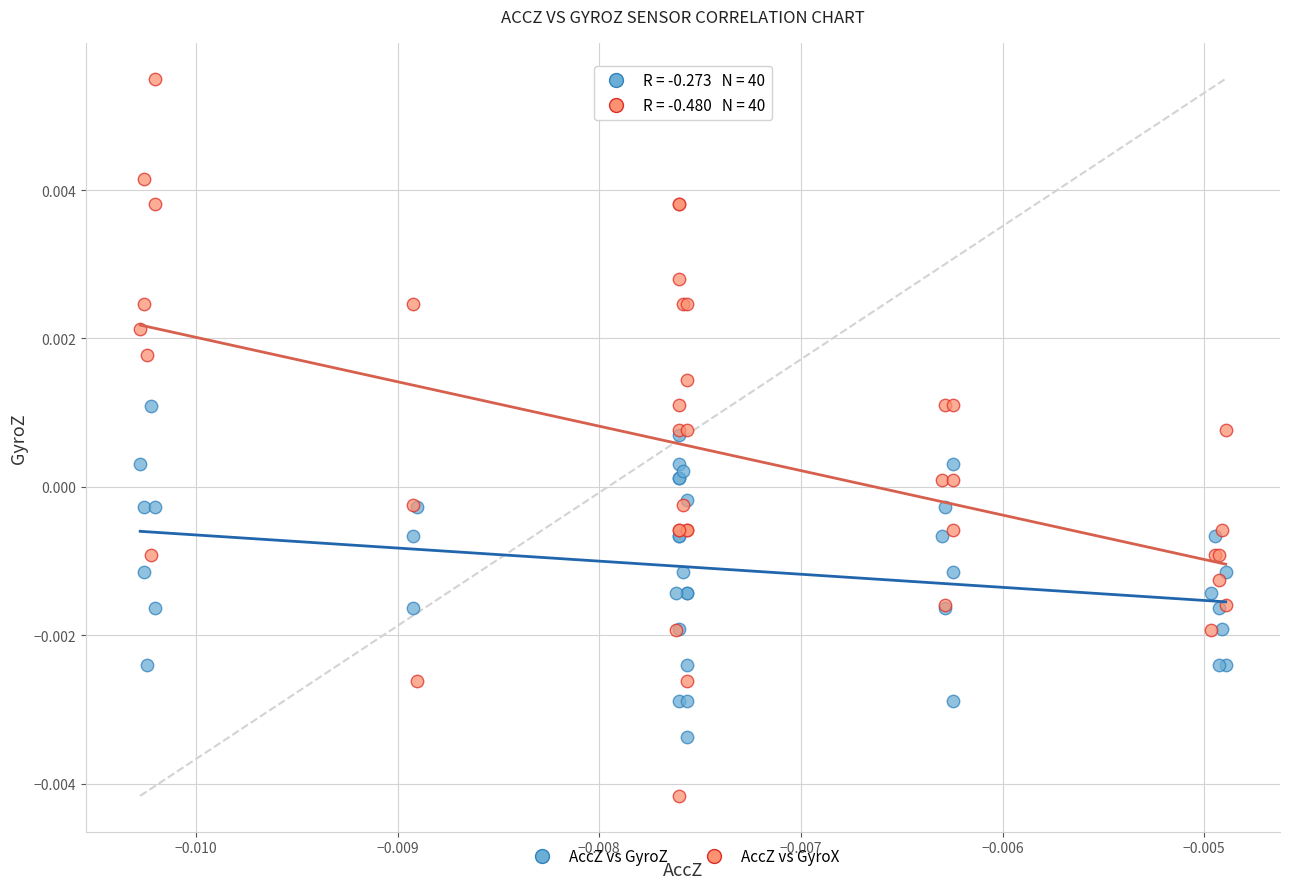

Which series has the largest Y range (max minus min)?

AccZ vs GyroX